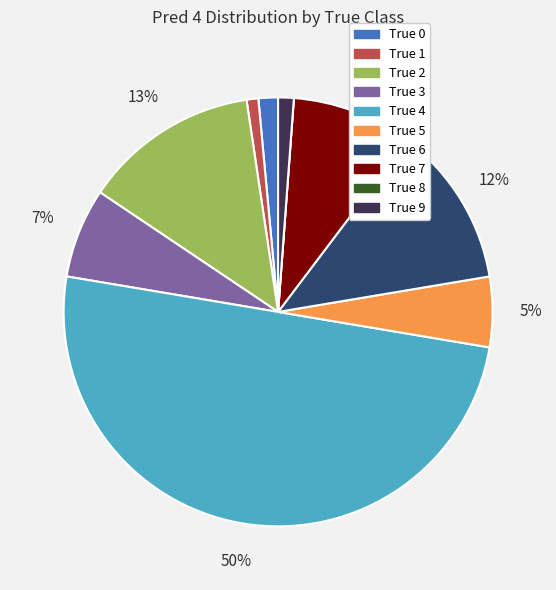

Is True 3 the majority of the pie?

No